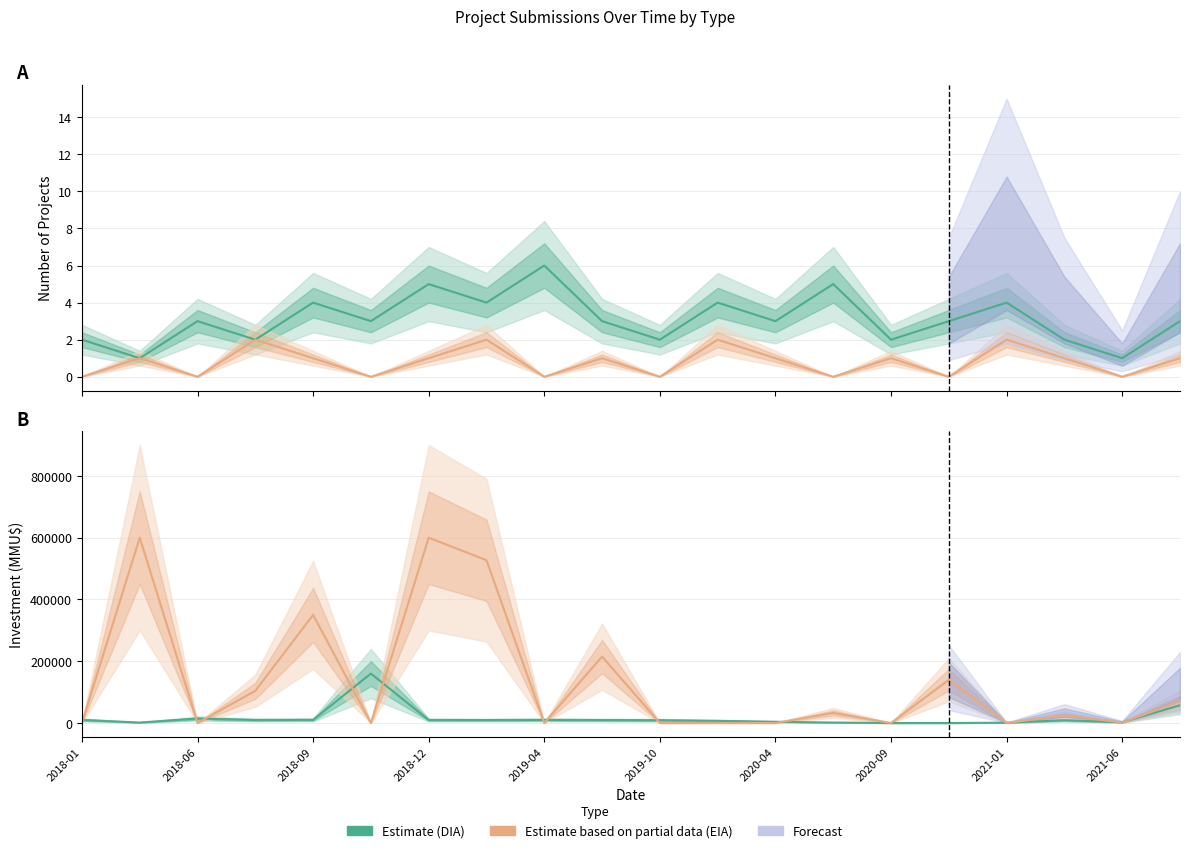

Reading left to right, what are all the values shown in this chart?

DIA (Estimate): 2	1	3	2	4	3	5	4	6	3	2	4	3	5	2	3	4	2	1	3
EIA (Estimate based on partial data): 0	1	0	2	1	0	1	2	0	1	0	2	1	0	1	0	2	1	0	1
DIA Investment (Estimate): 10000	1500	14437	9720	10125	160000	9720	9500	10000	9500	9000	7000	4000	1500	0	0	1000	9000	2200	57600
EIA Investment (Estimate based on partial data): 0	600000	0	104272	350000	0	600000	527000	0	215000	0	104	0	32620	0	140000	0	25000	1500	70000